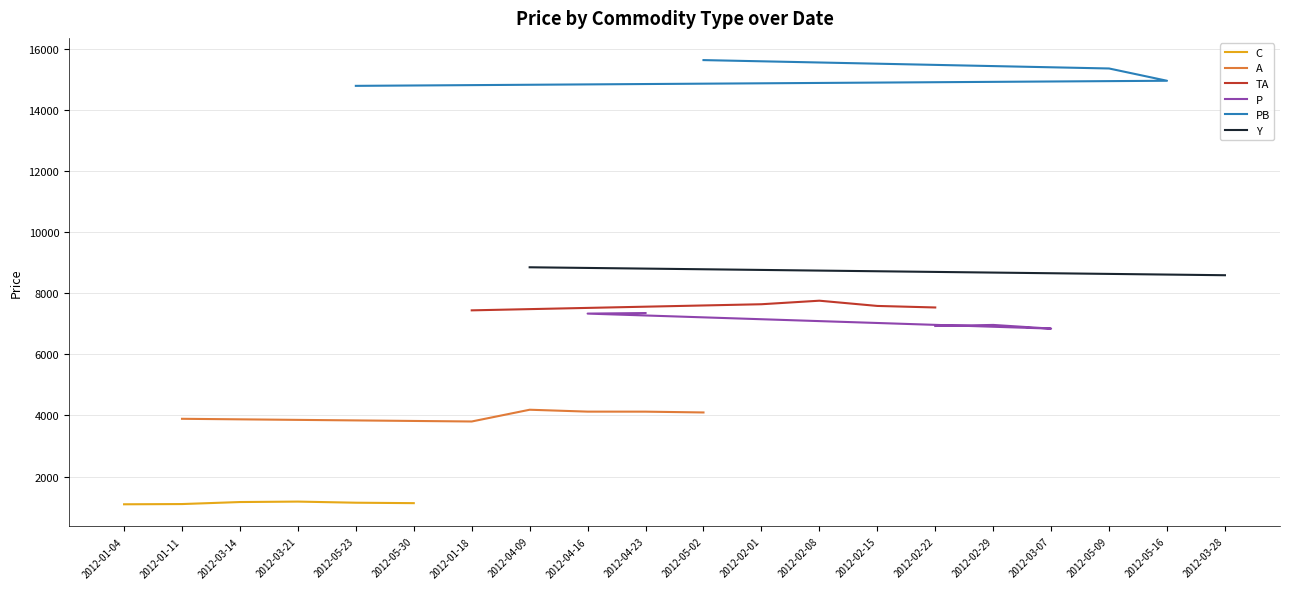

Is this an area chart (filled region under the line)?

No